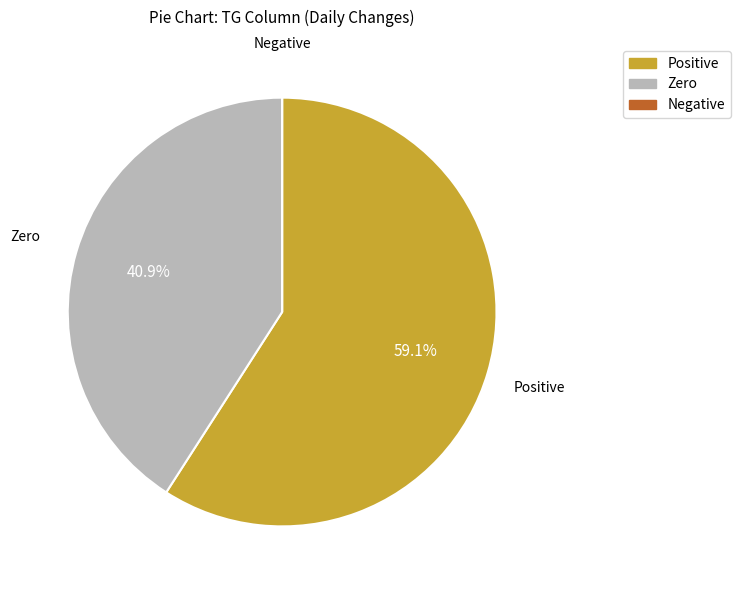

To the nearest percent, what is the difference between the largest and smallest slice percentages?

59%